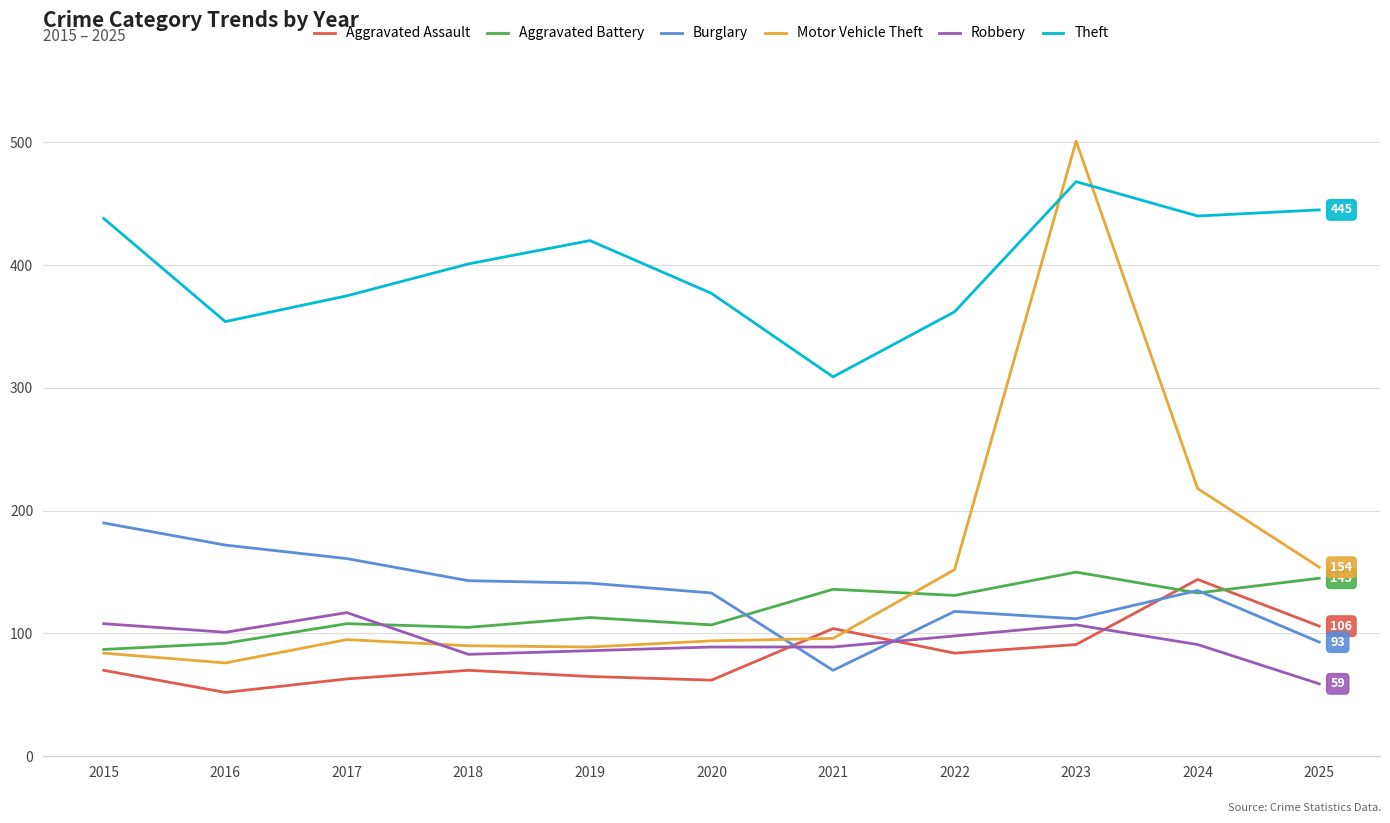

What is the spread (max minus min) of values at 2018?

331